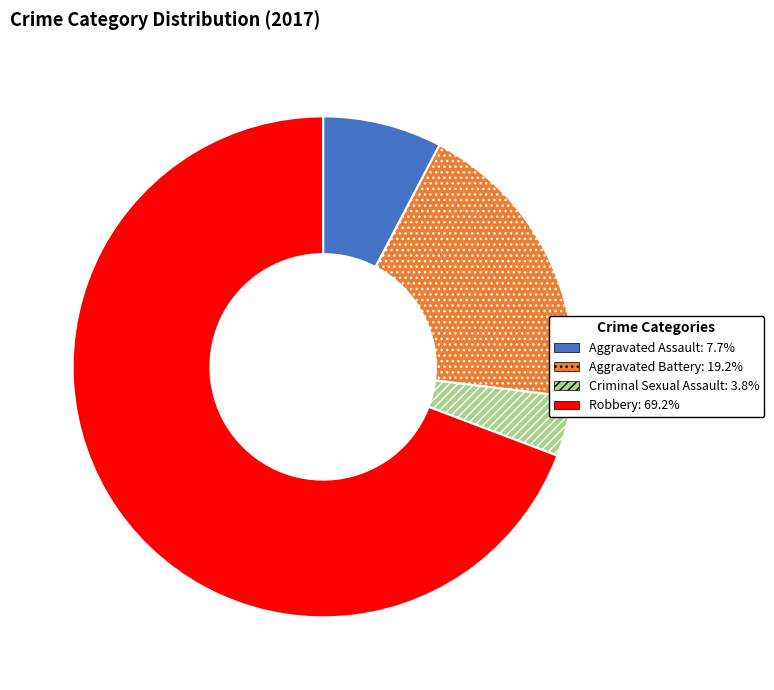

What is the ratio of the value at Aggravated Assault to the value at Criminal Sexual Assault?

2.0